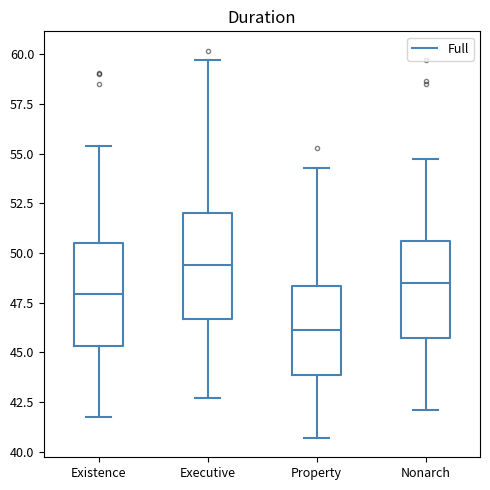

Reading left to right, transcribe this box plot: for each box, give where its median line is, the range the box spans, and where its two whiskers end, as read against the y-axis. The values are not printed on the chart, so give them approximately, as read against the axis.

Existence: median 48.0, box 45.5 to 50.5, whiskers 41.5 to 55.5
Executive: median 49.5, box 46.5 to 52.0, whiskers 42.5 to 59.5
Property: median 46.0, box 44.0 to 48.5, whiskers 40.5 to 54.5
Nonarch: median 48.5, box 45.5 to 50.5, whiskers 42.0 to 54.5